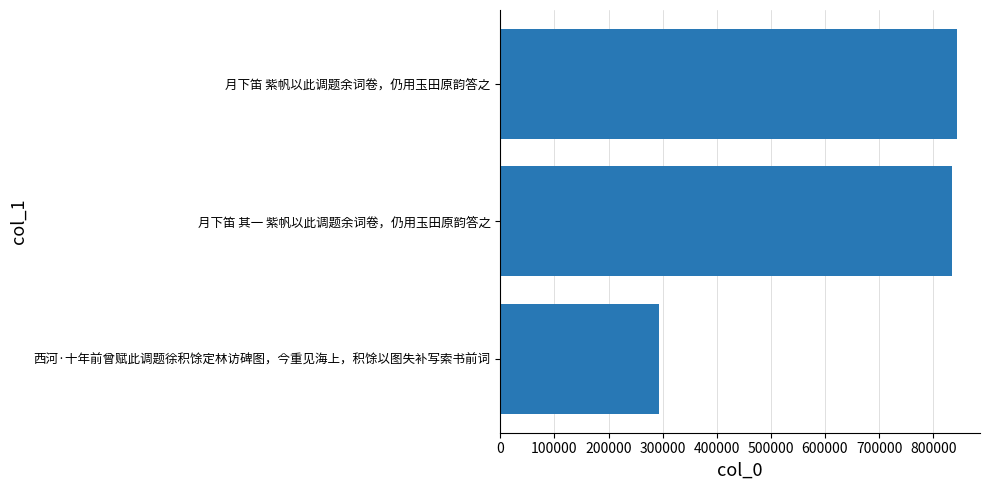

How many bars are there in total?

3